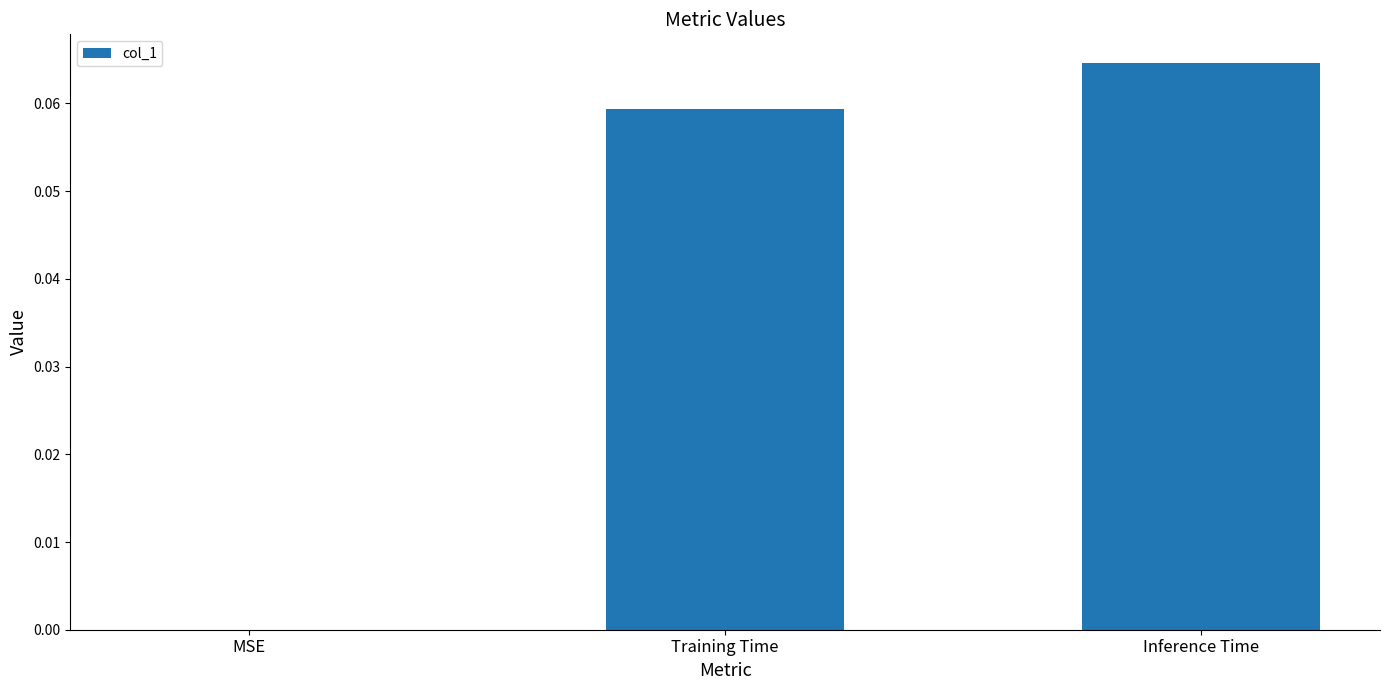

What is the change in value from MSE to Training Time?

+0.1